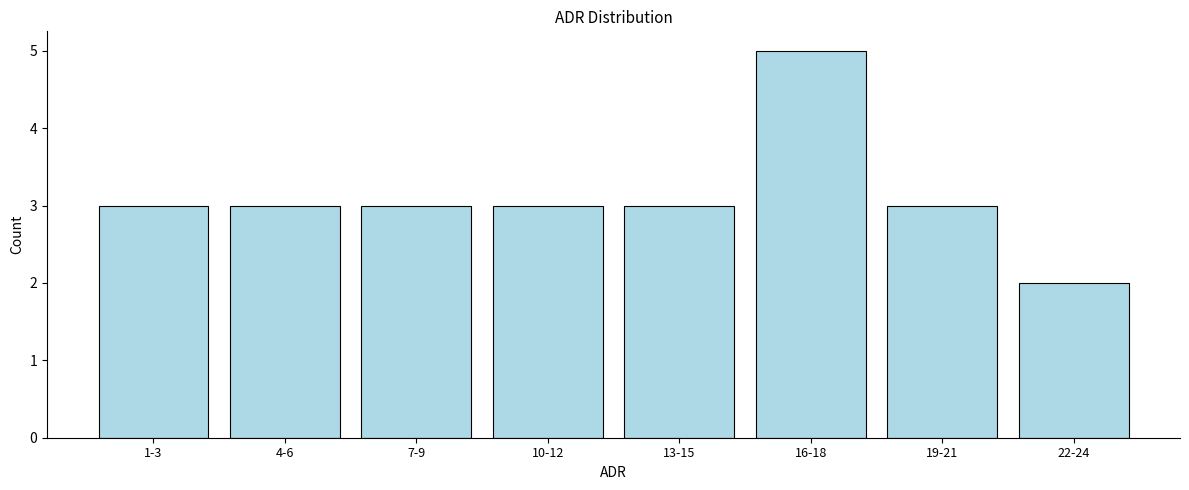

Reading left to right, transcribe all the data shown in this chart.

1-3=3	4-6=3	7-9=3	10-12=3	13-15=3	16-18=5	19-21=3	22-24=2